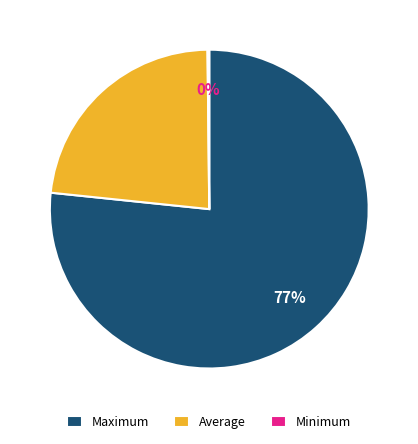

Which category has the biggest portion of the pie?

Maximum